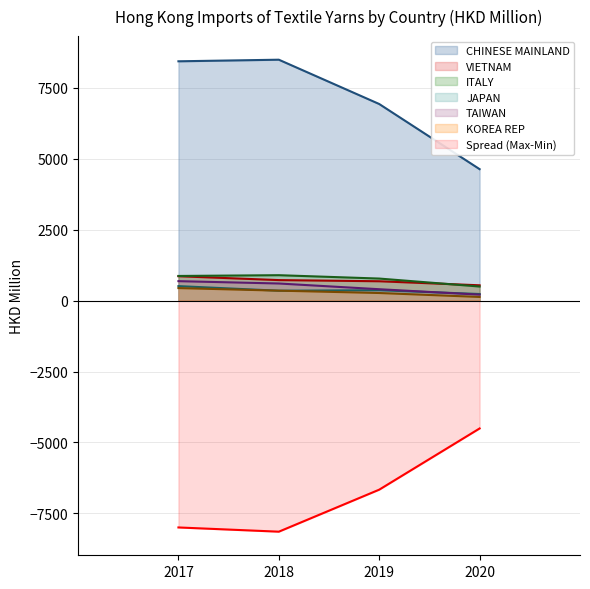

True or false: VIETNAM and TAIWAN cross at least once.

False